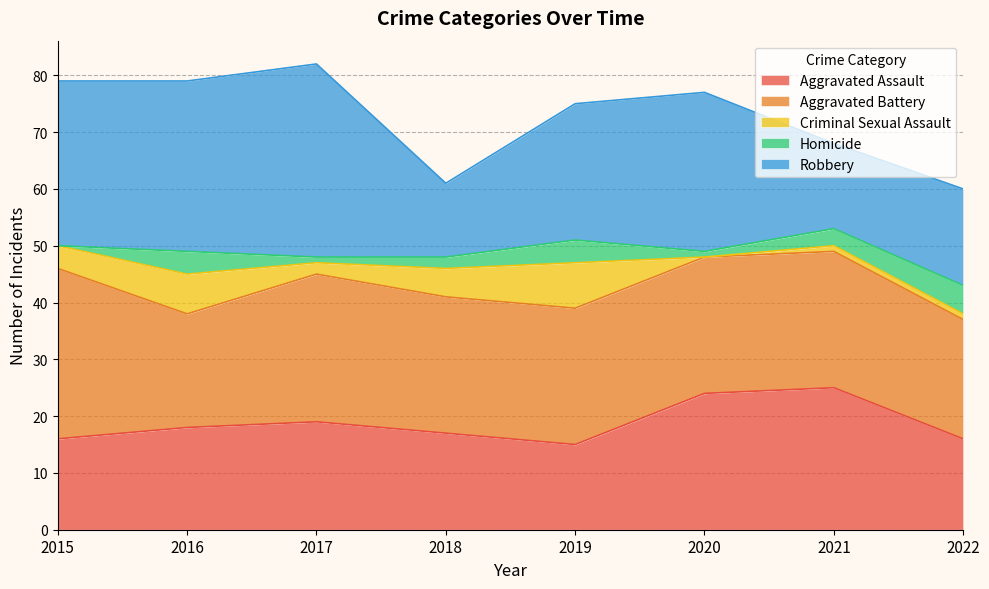

True or false: Criminal Sexual Assault and Aggravated Battery intersect in this chart.

False